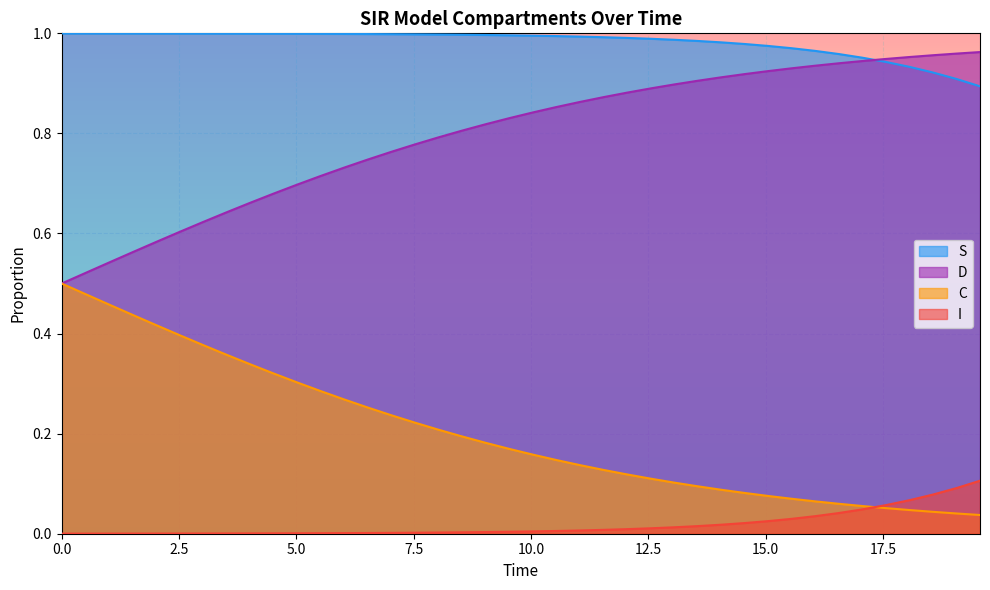

True or false: S and C intersect in this chart.

False